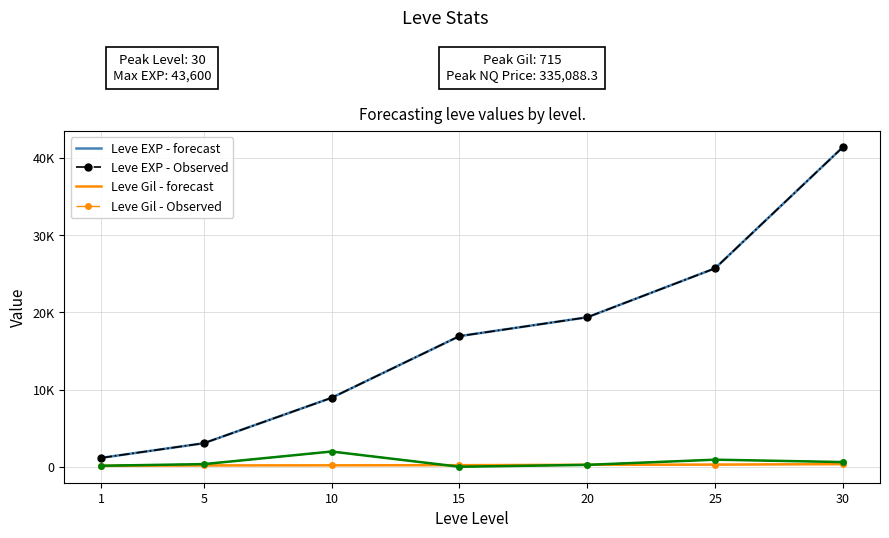

Count the number of data series in this chart.

6